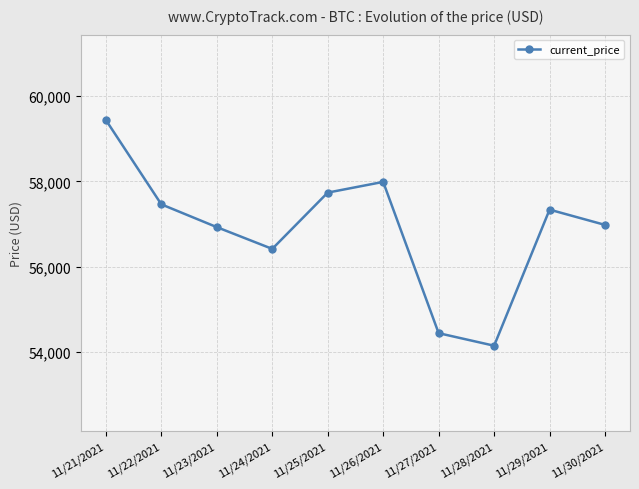

What value does the data have at 11/28/2021, to the nearest 100?

54200